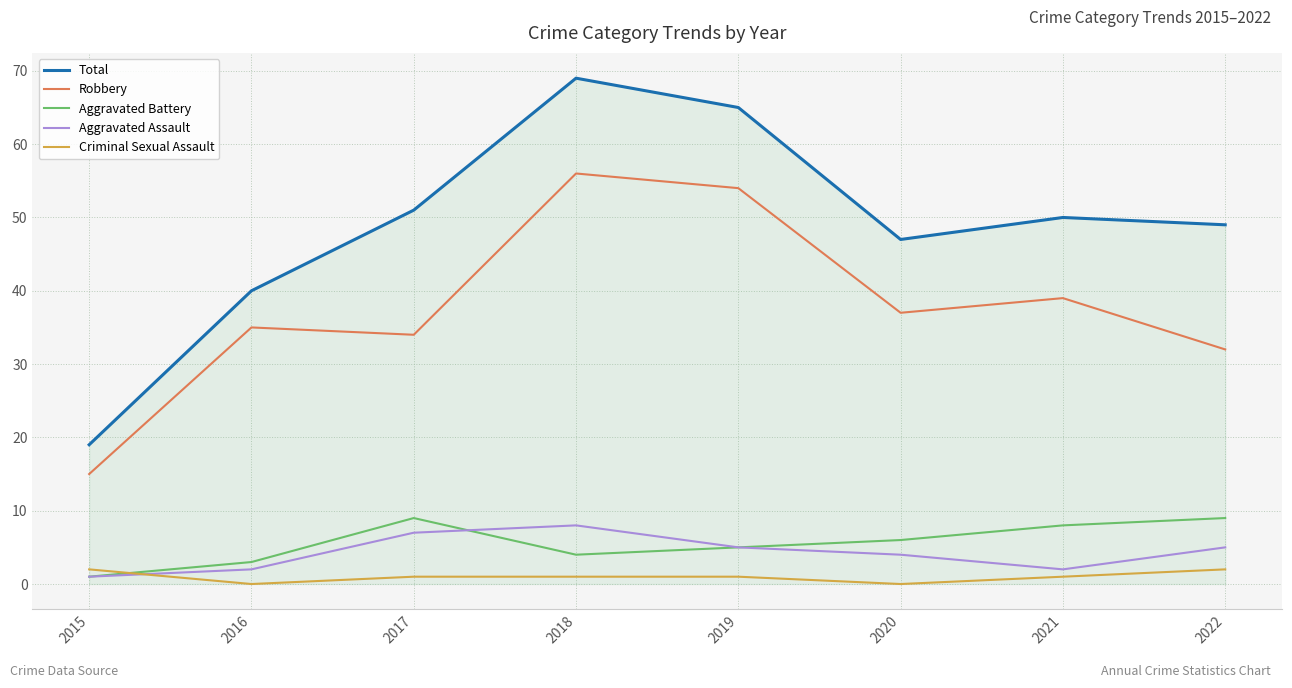

Which series has the largest total across all categories?

Total